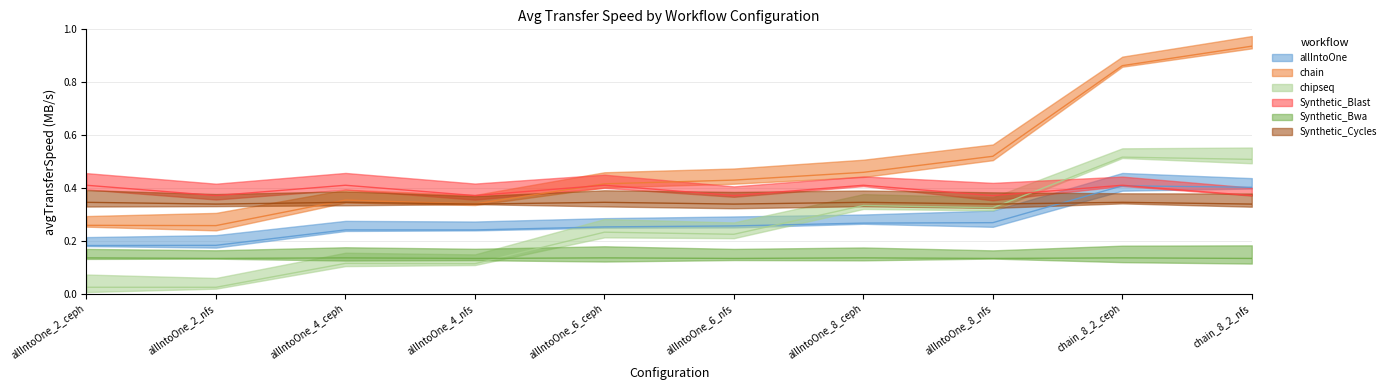

How many interior local valleys does the allIntoOne series have?

1